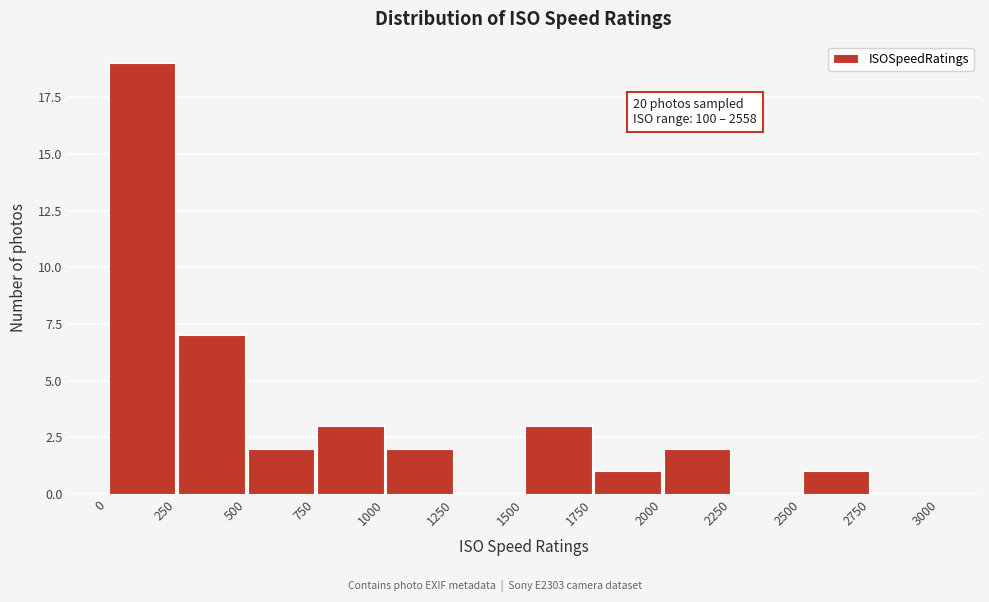

Which range on the x-axis has the tallest bar?

0 to 250